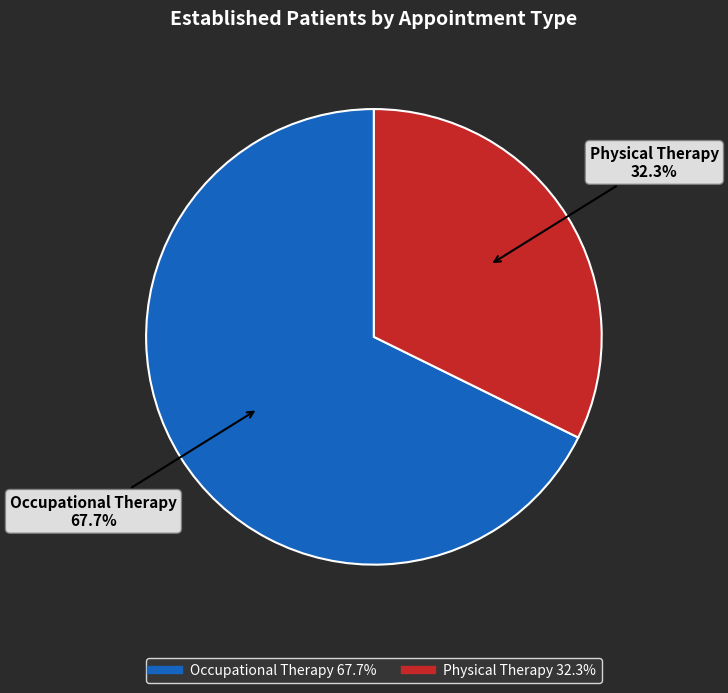

Does any single category account for the majority?

Yes